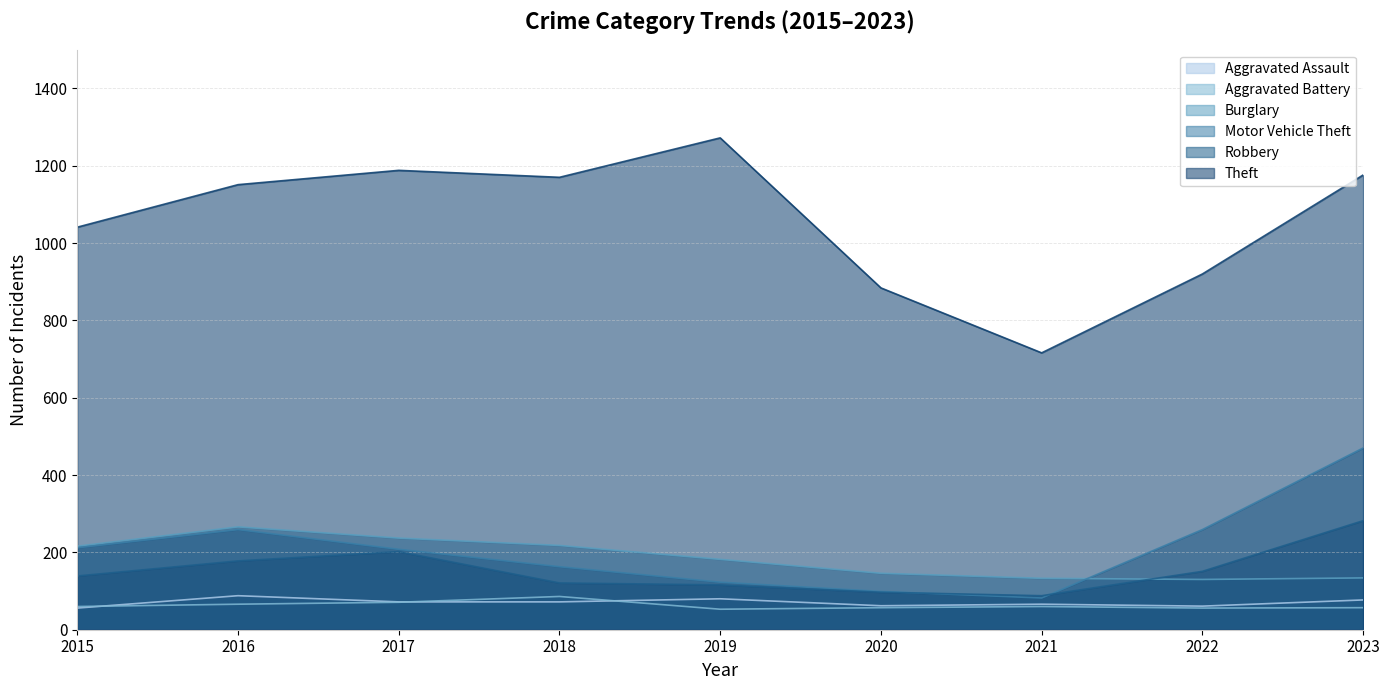

Between which two adjacent categories do Burglary and Robbery first intersect?

2021 and 2022